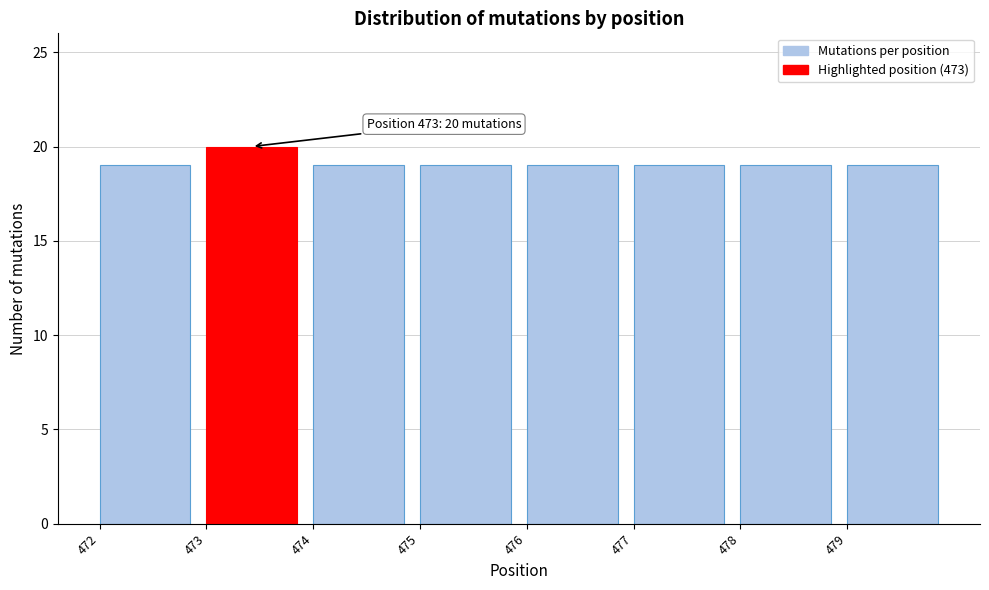

Which range on the x-axis has the tallest bar?

473 to 474